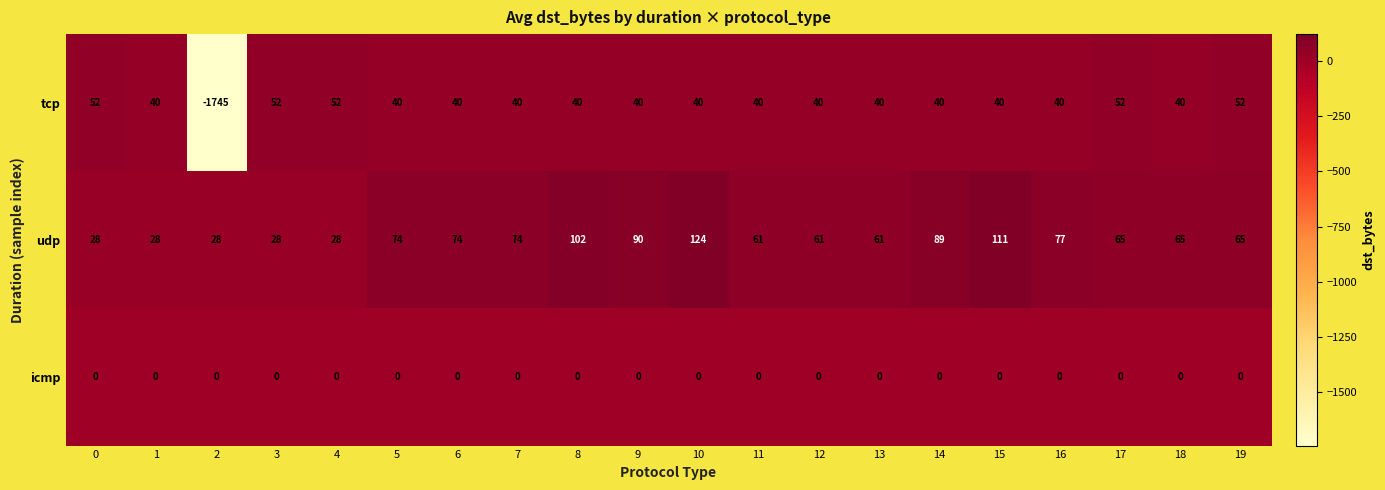

What is the average value of the tcp series?

-46